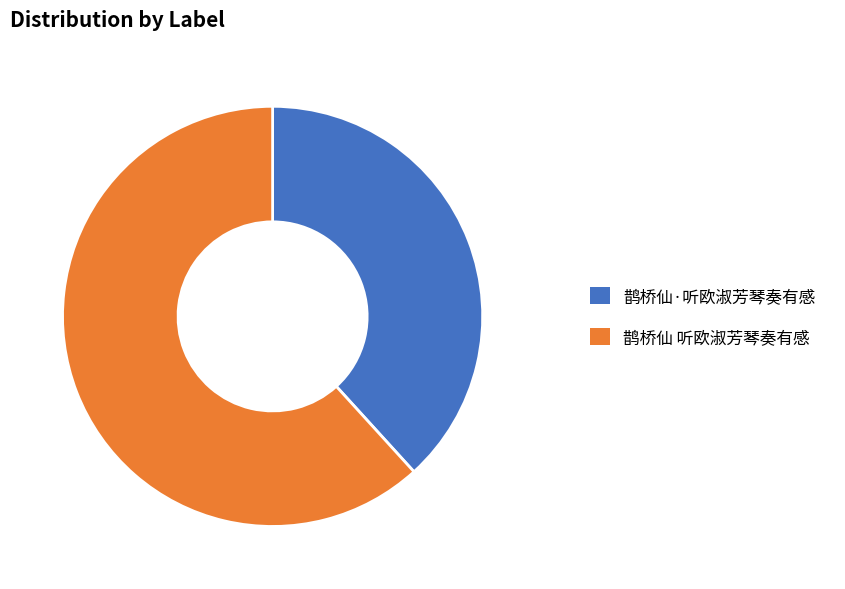

Is 鹊桥仙·听欧淑芳琴奏有感 the majority of the pie?

No